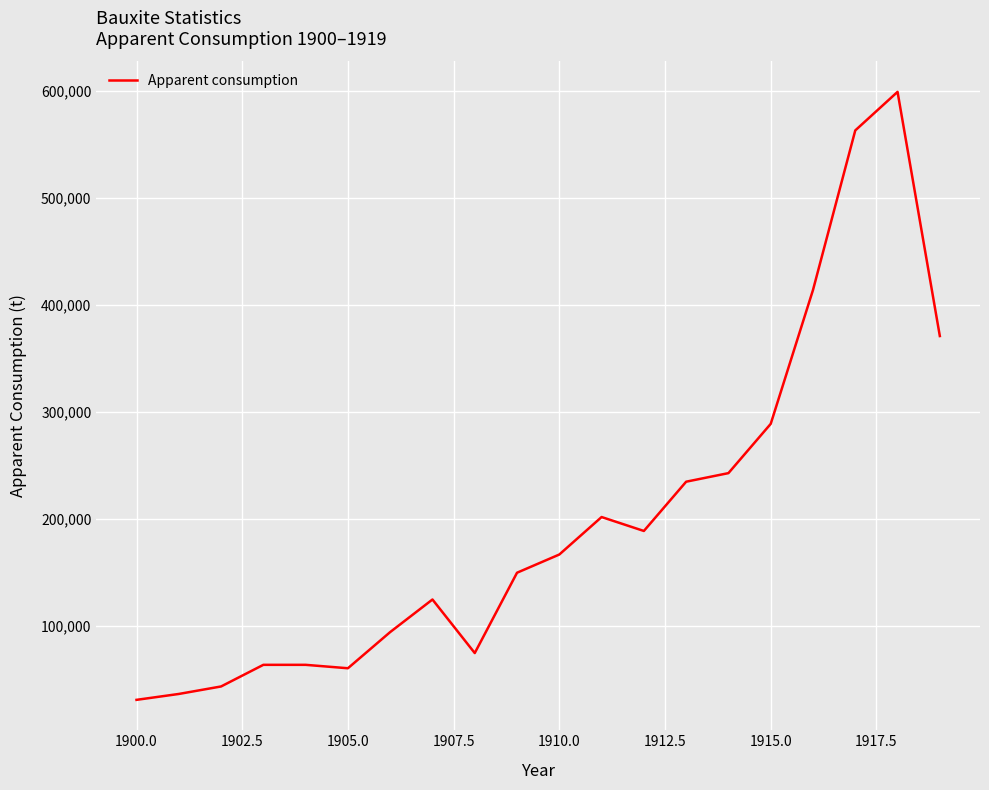

What is the maximum value shown in the chart?

599000